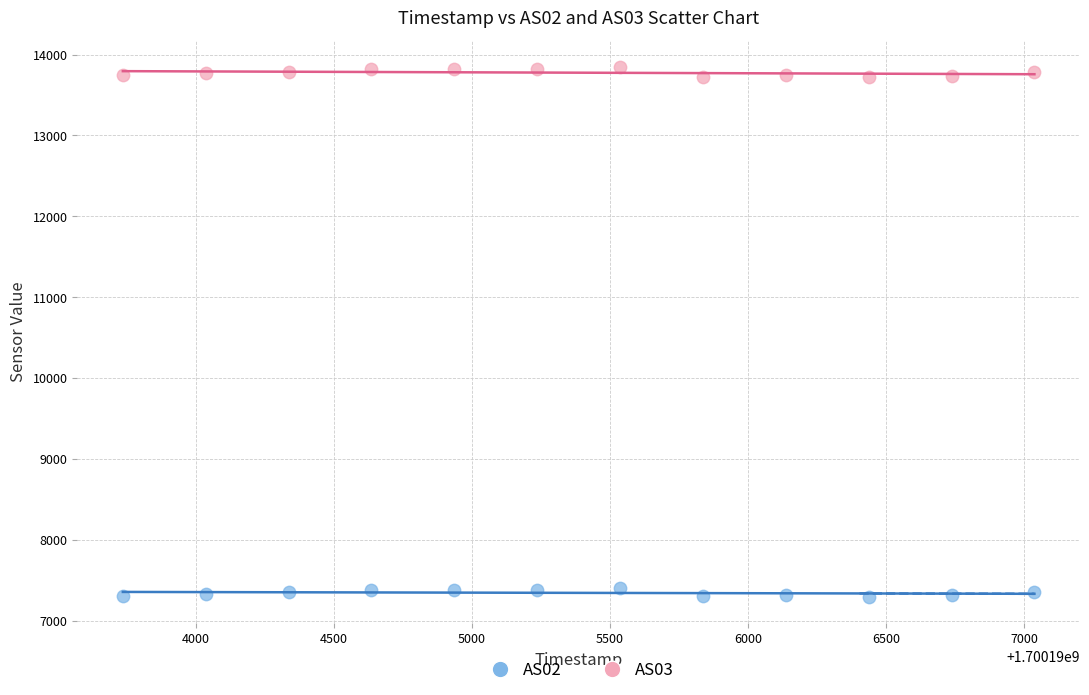

Which series has the largest Y range (max minus min)?

AS03